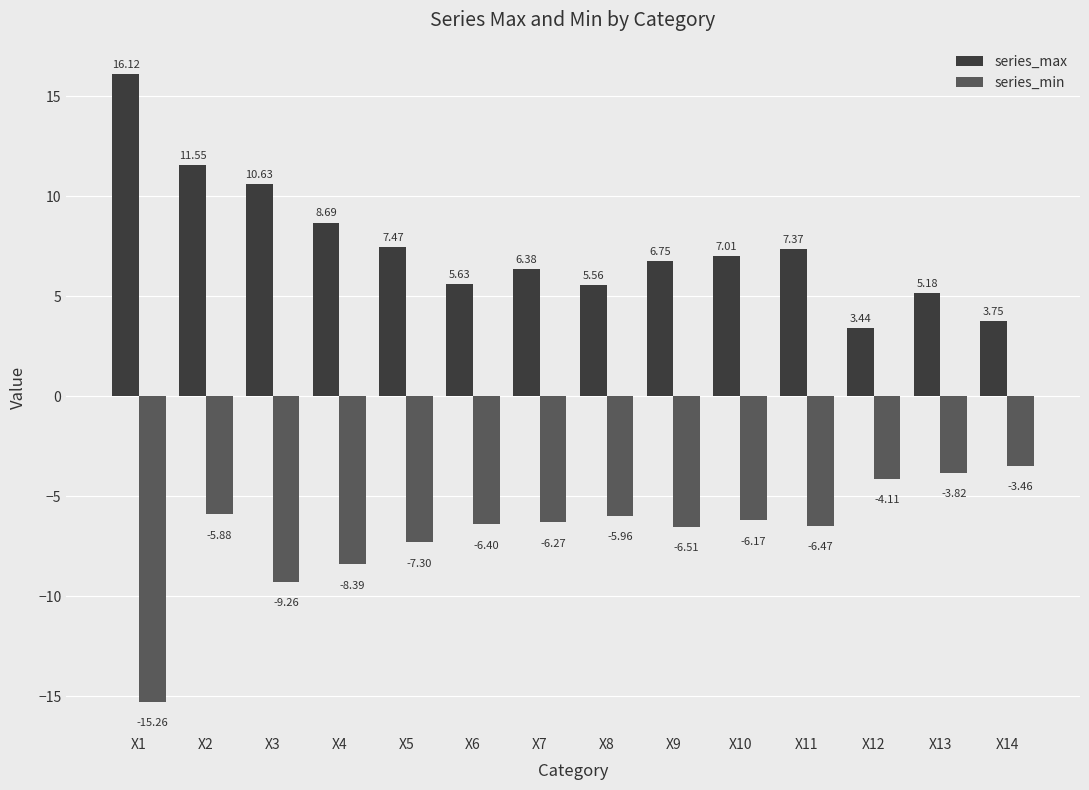

What are all the series names shown in the legend?

series_max, series_min